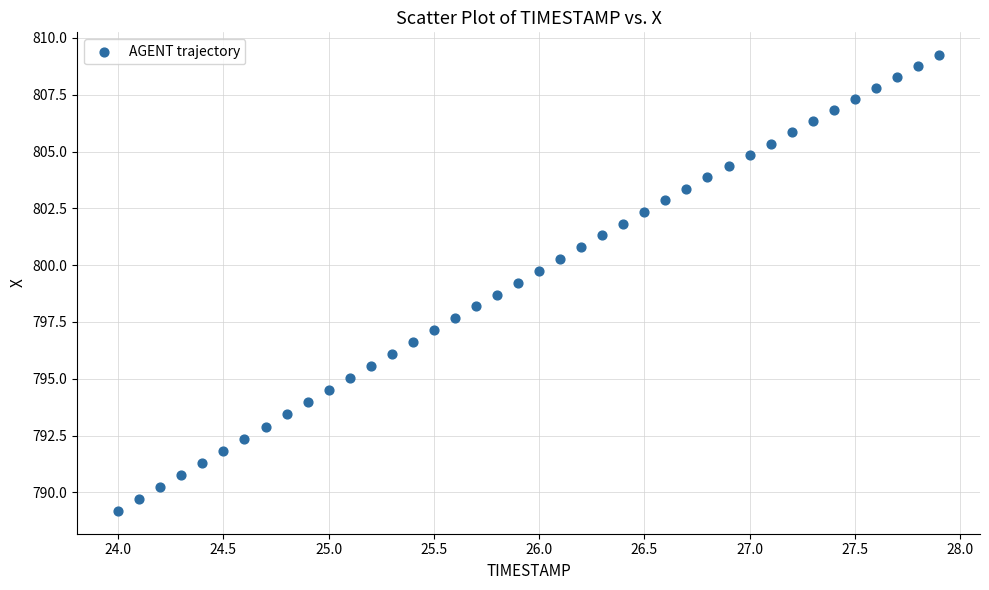

What is the range of Y values (max minus min)?

20.1